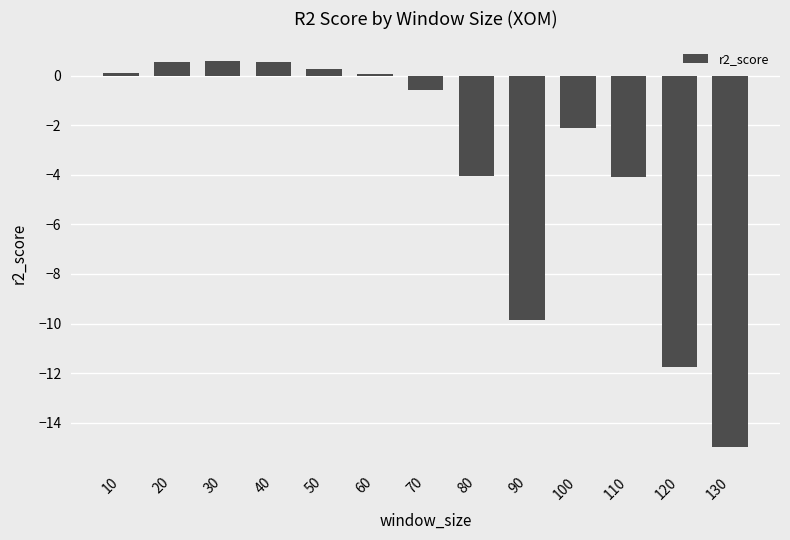

Is it true that the value at 110 is -2.7?

False